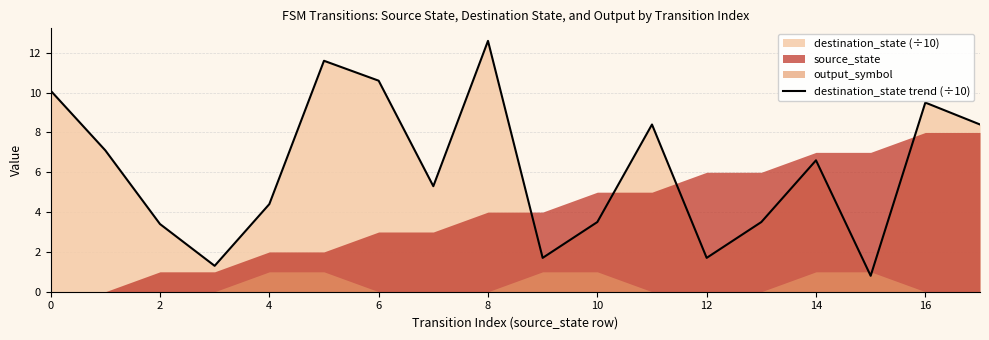

True or false: destination_state trend (÷10) has a value of 15.2 at 6.

False